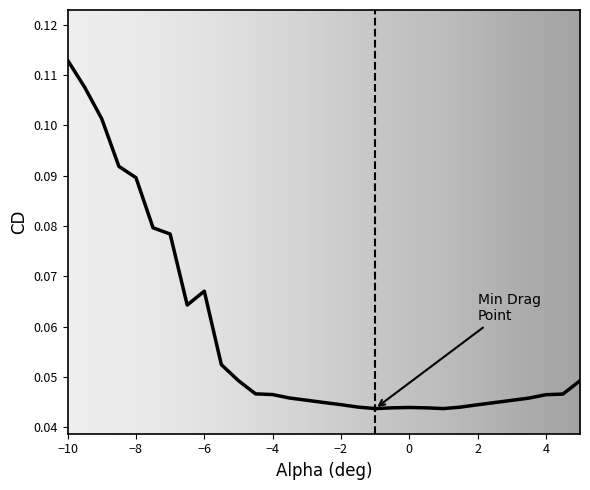

In CL, how many points are higher than both neighbors (excluding endpoints)?

4